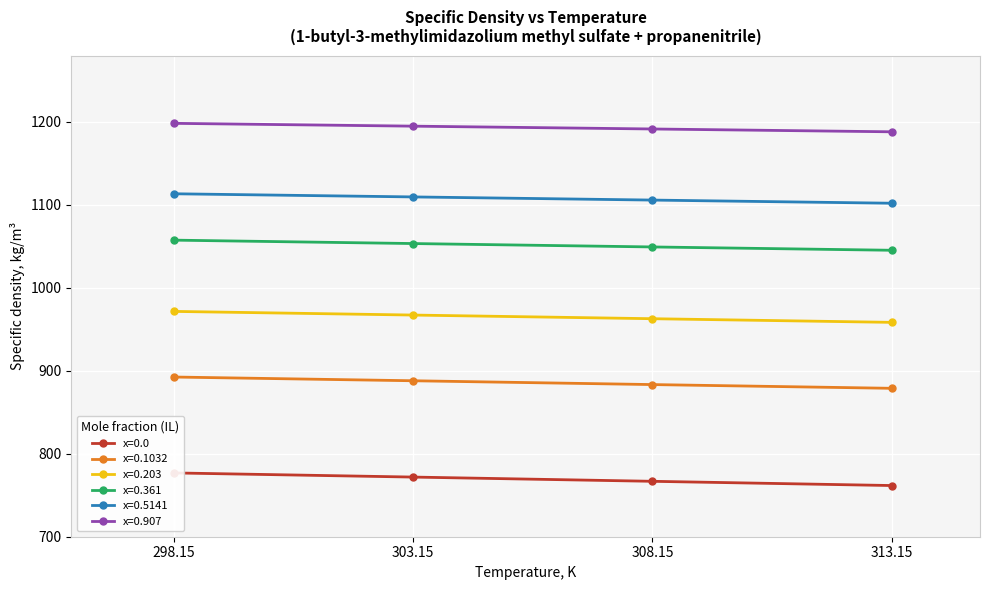

True or false: x=0.0 has a value of 771.9 at 303.15.

True